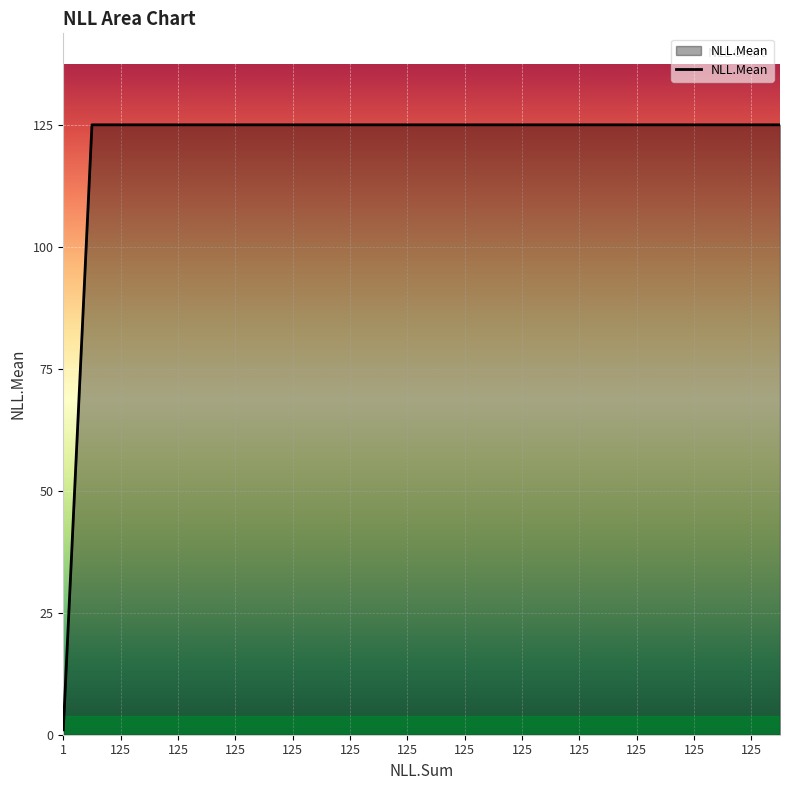

What is the greatest value displayed?

125